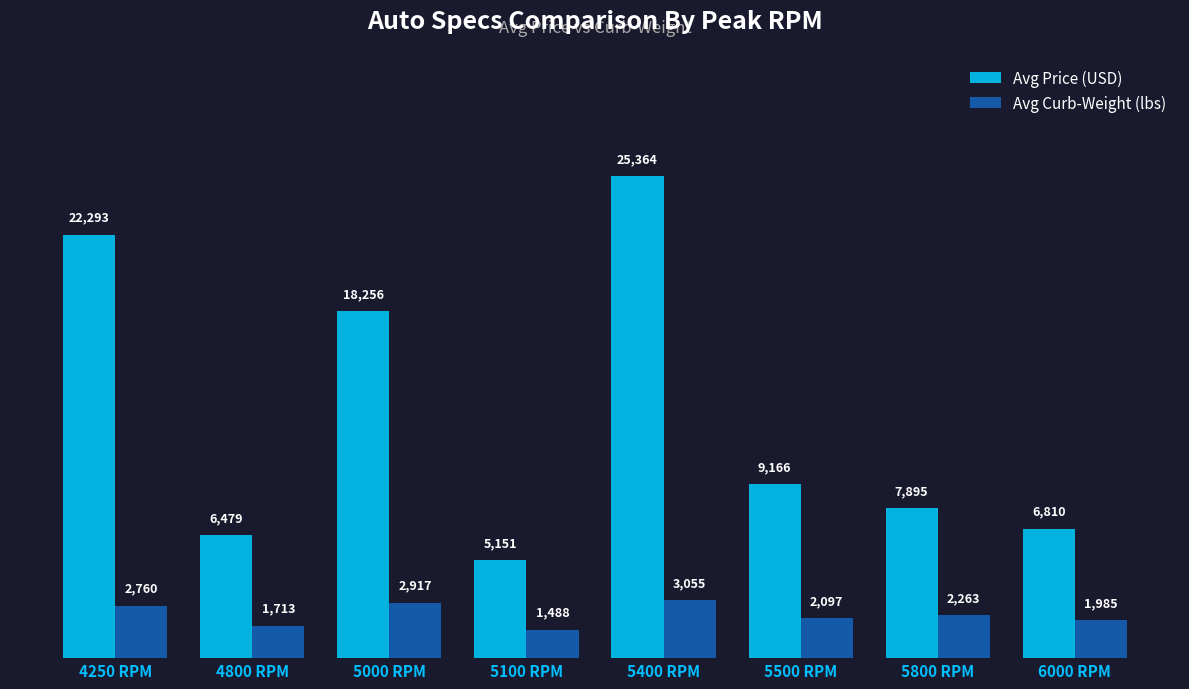

Reading left to right, list all the values displayed in this chart.

Avg Price (USD): 22293	6479	18256	5151	25364	9166	7895	6810
Avg Curb-Weight (lbs): 2760	1713	2917	1488	3055	2097	2263	1985